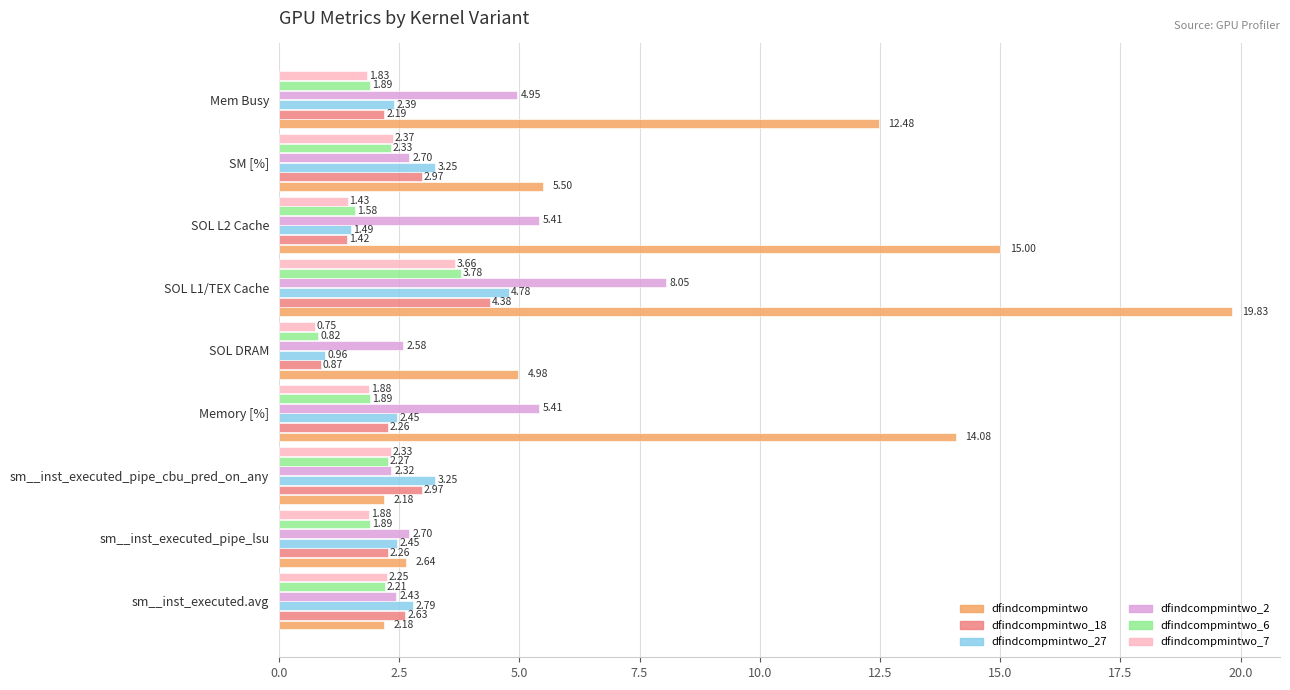

What is the sum of all dfindcompmintwo_6 values?

18.7